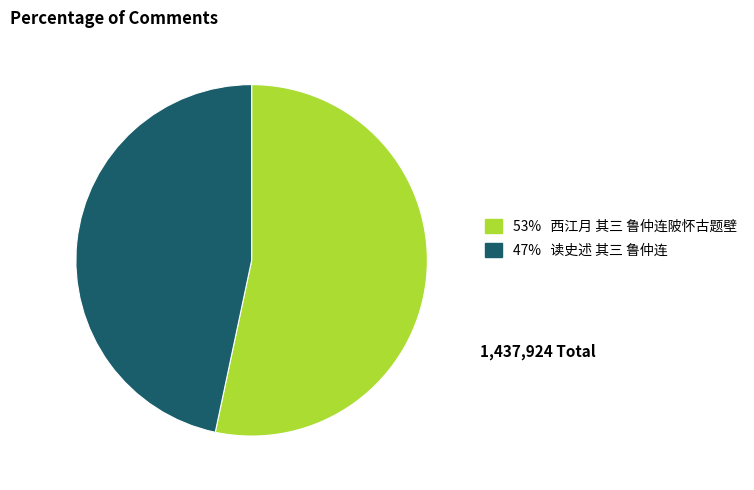

Is there a majority slice in this chart?

Yes